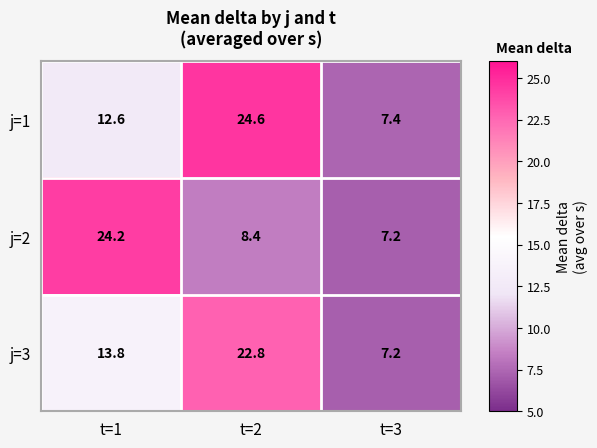

What is the difference between the j=2 values at t=2 and t=1?

15.8